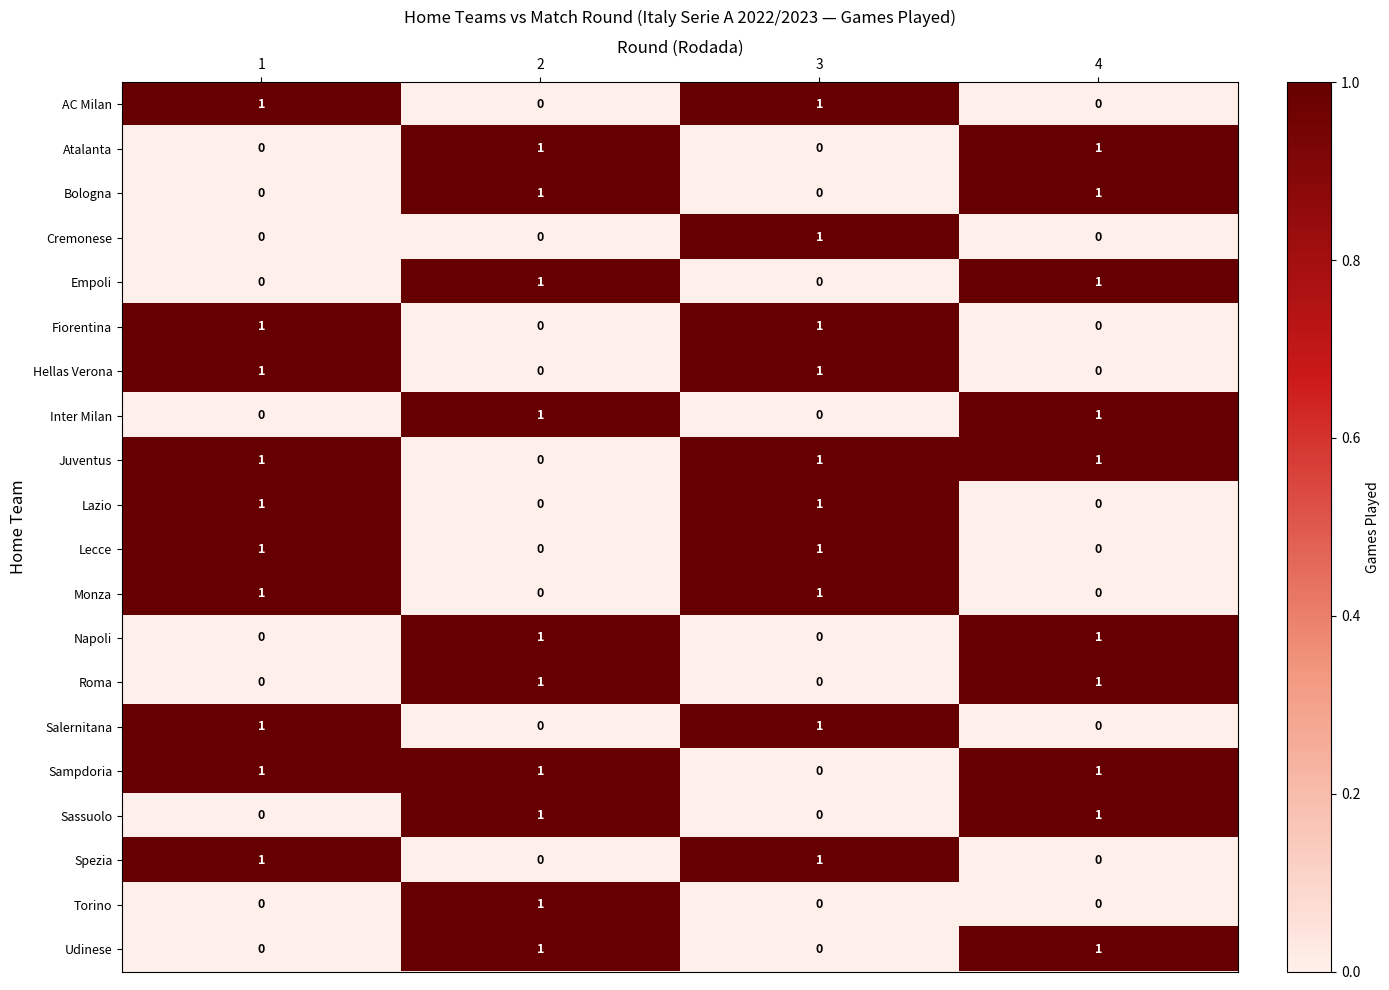

The Juventus series shows 2 at 4. True or false?

False